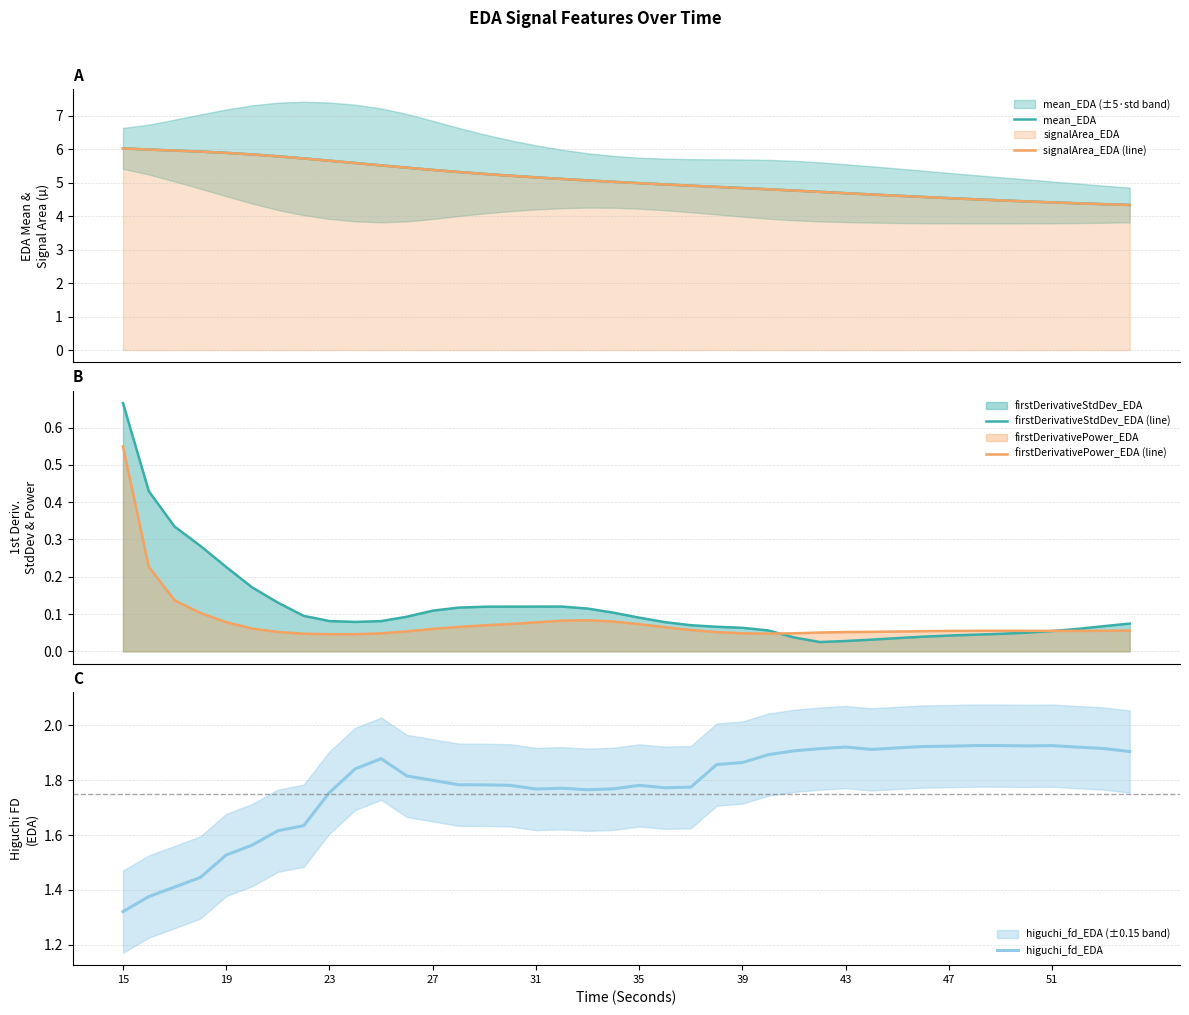

What is the minimum value for signalArea_EDA (line)?

4.3